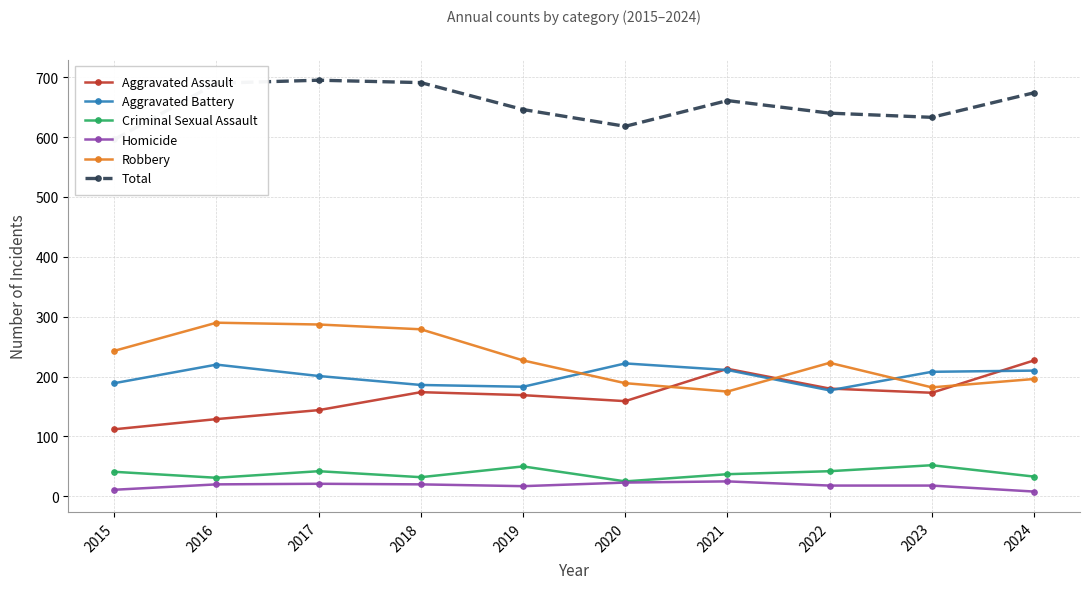

What are all the series names shown in the legend?

Aggravated Assault, Aggravated Battery, Criminal Sexual Assault, Homicide, Robbery, Total